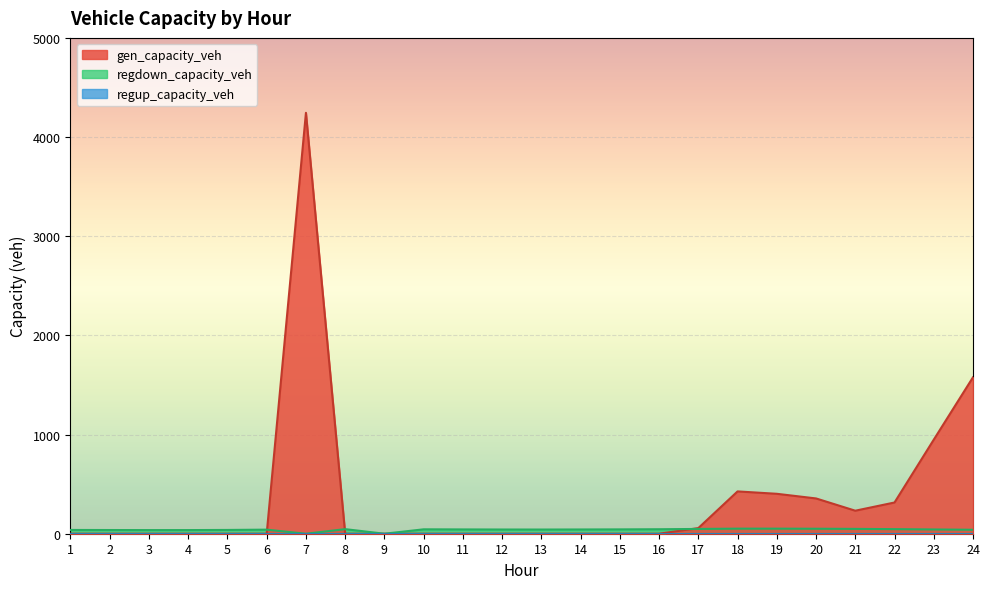

Which series has the widest spread of values?

gen_capacity_veh